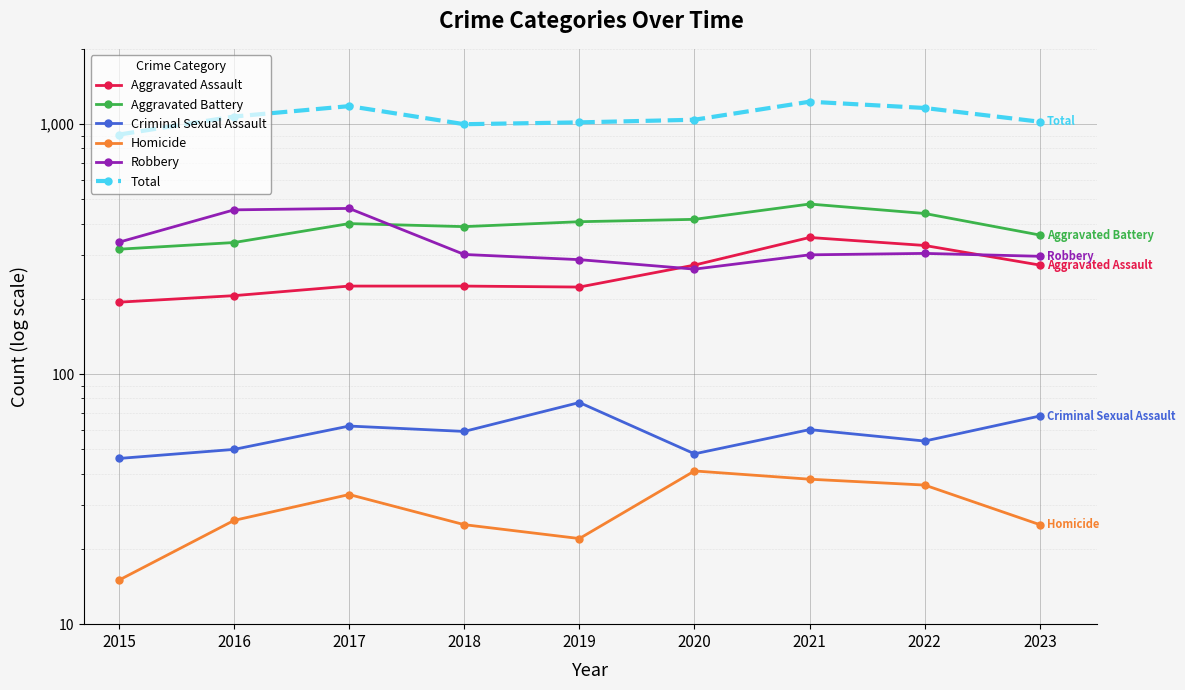

What are all the series names shown in the legend?

Aggravated Assault, Aggravated Battery, Criminal Sexual Assault, Homicide, Robbery, Total